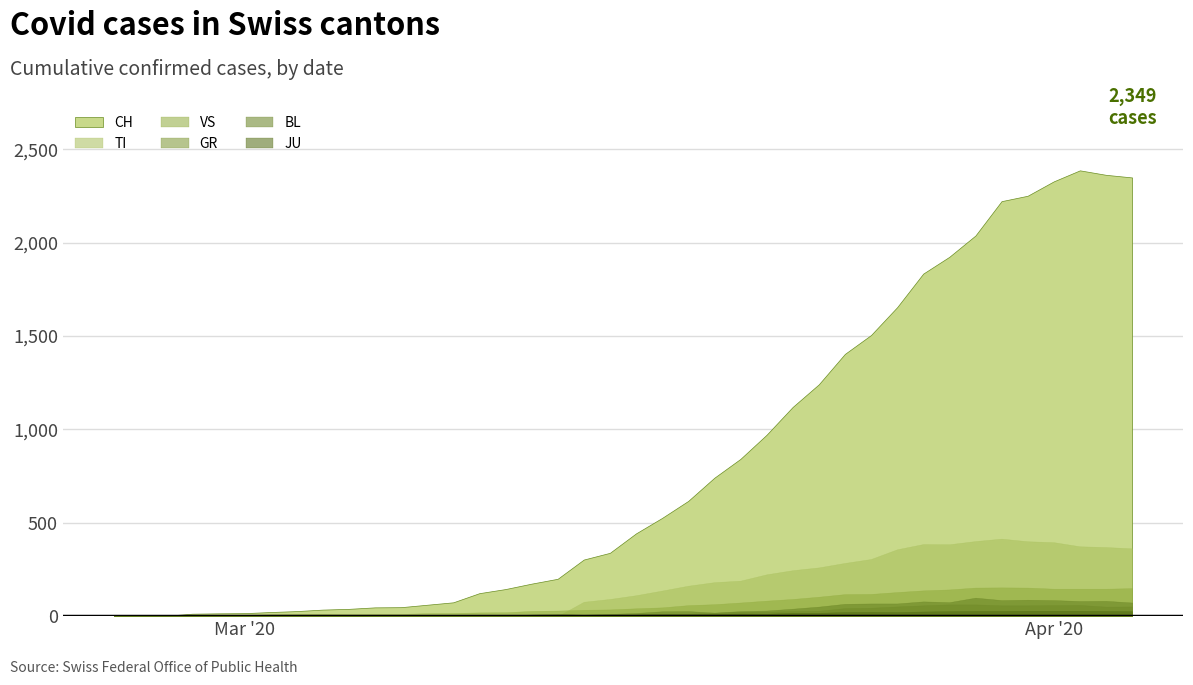

Which series has the largest total across all categories?

CH